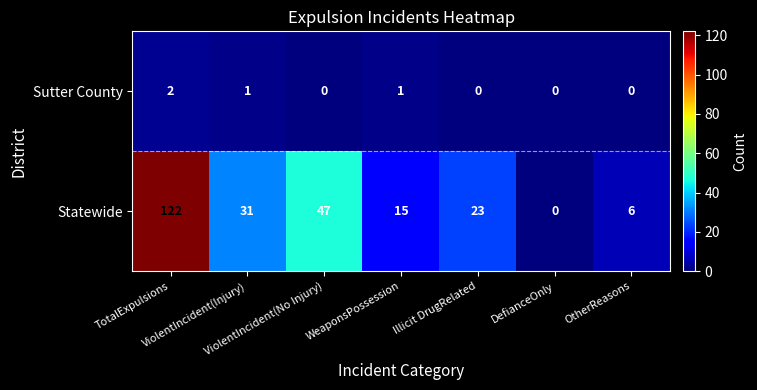

Rank the series by their average value, from lowest to highest.

Sutter County, Statewide